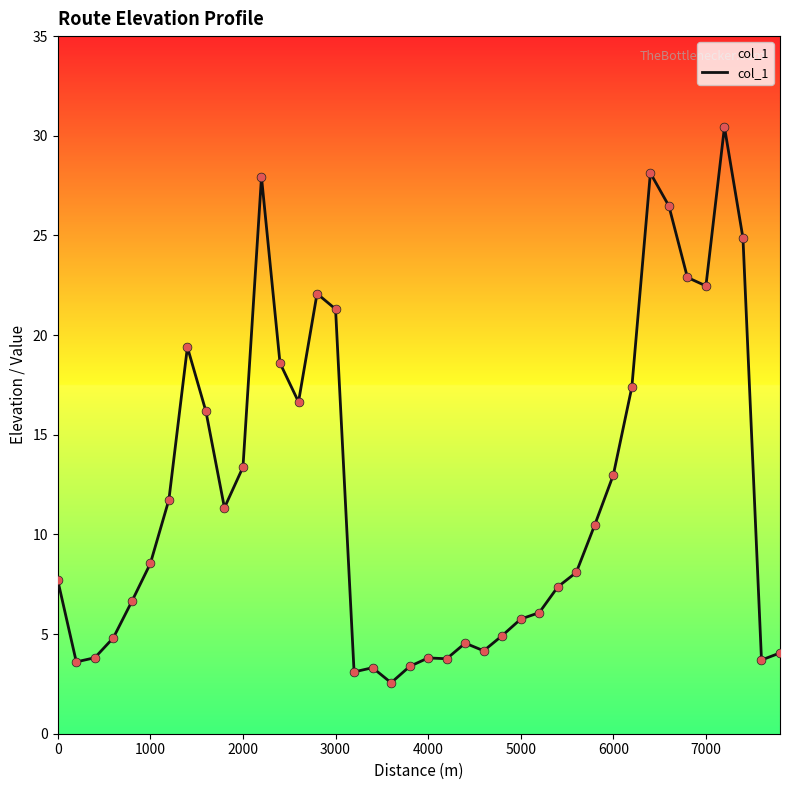

What is the difference between the maximum and minimum values?

27.9